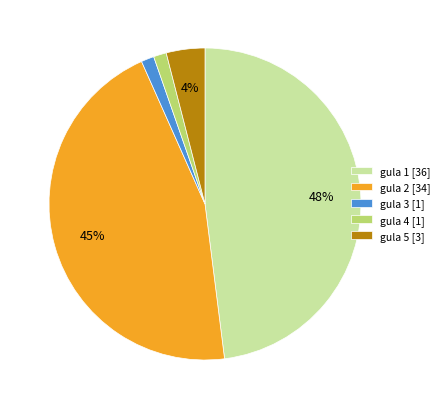

To the nearest percent, what is the difference between the largest and smallest slice percentages?

47%